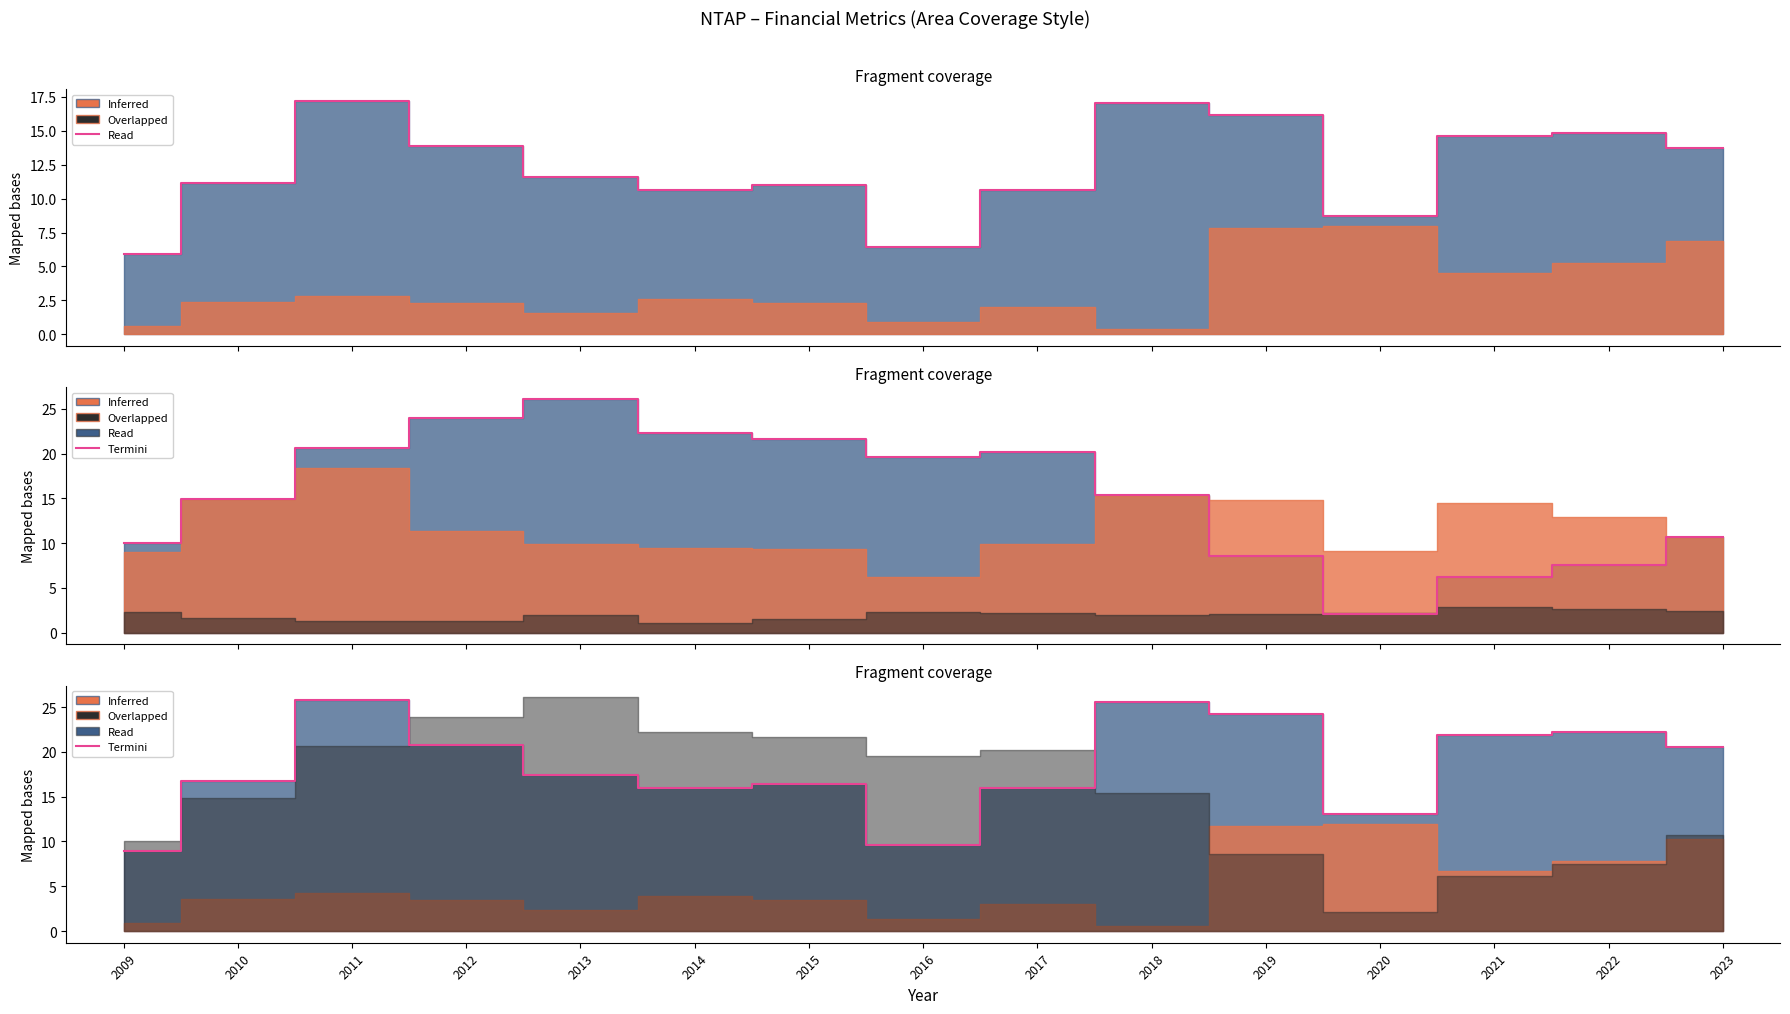

Between 2011 and 2012, which series saw the biggest shift?

Termini